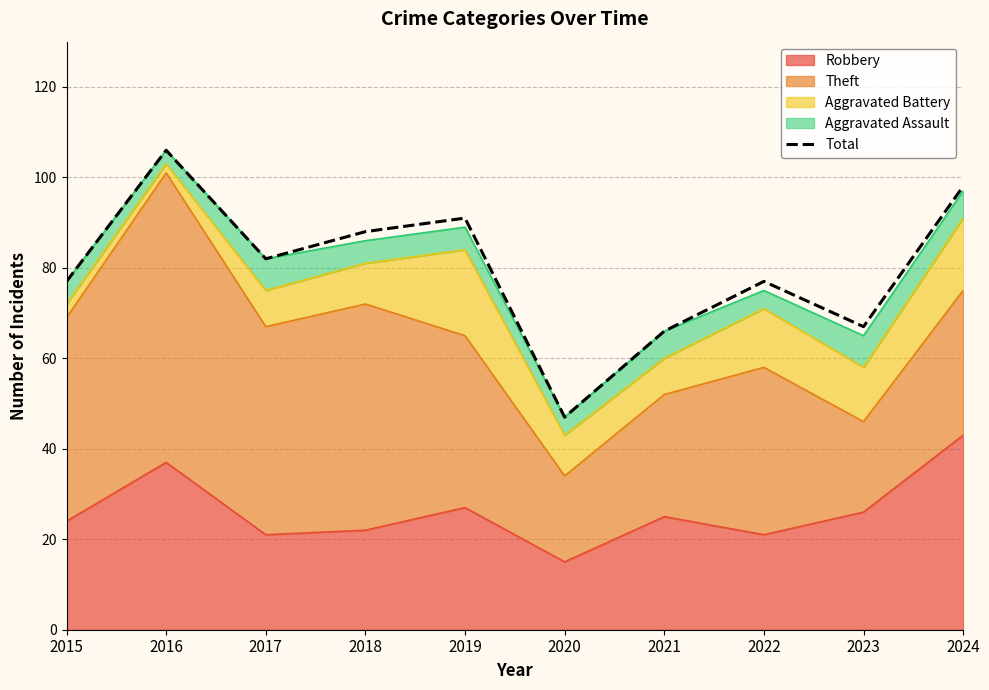

Is it true that the value at 2019 is 56?

False